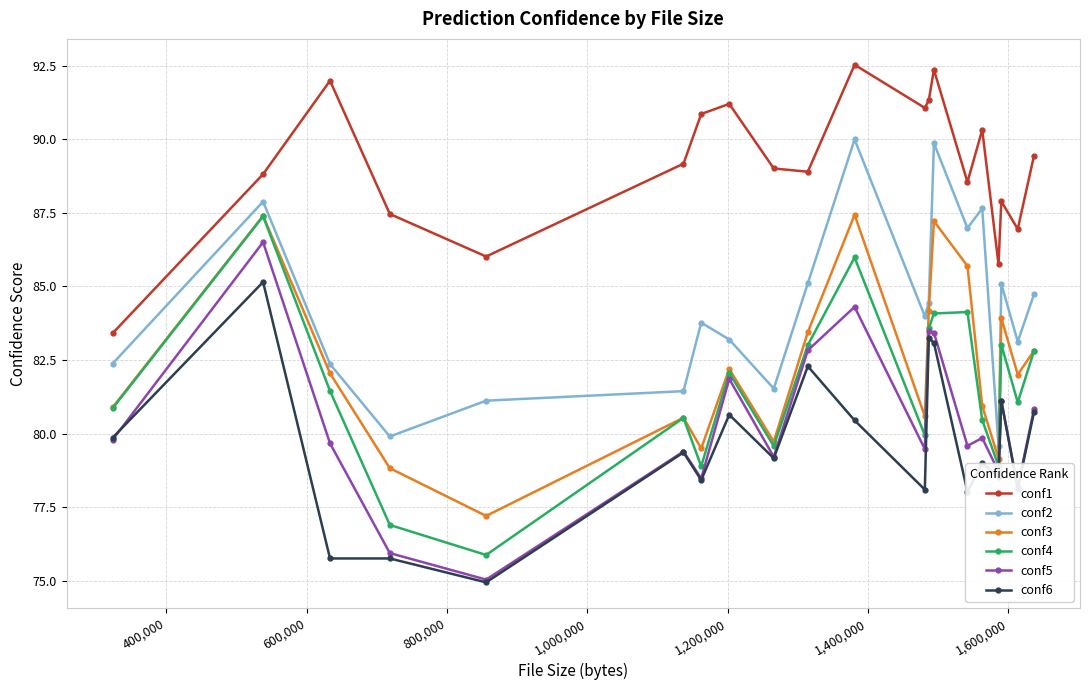

True or false: conf3 has more than 2 interior local peaks.

True